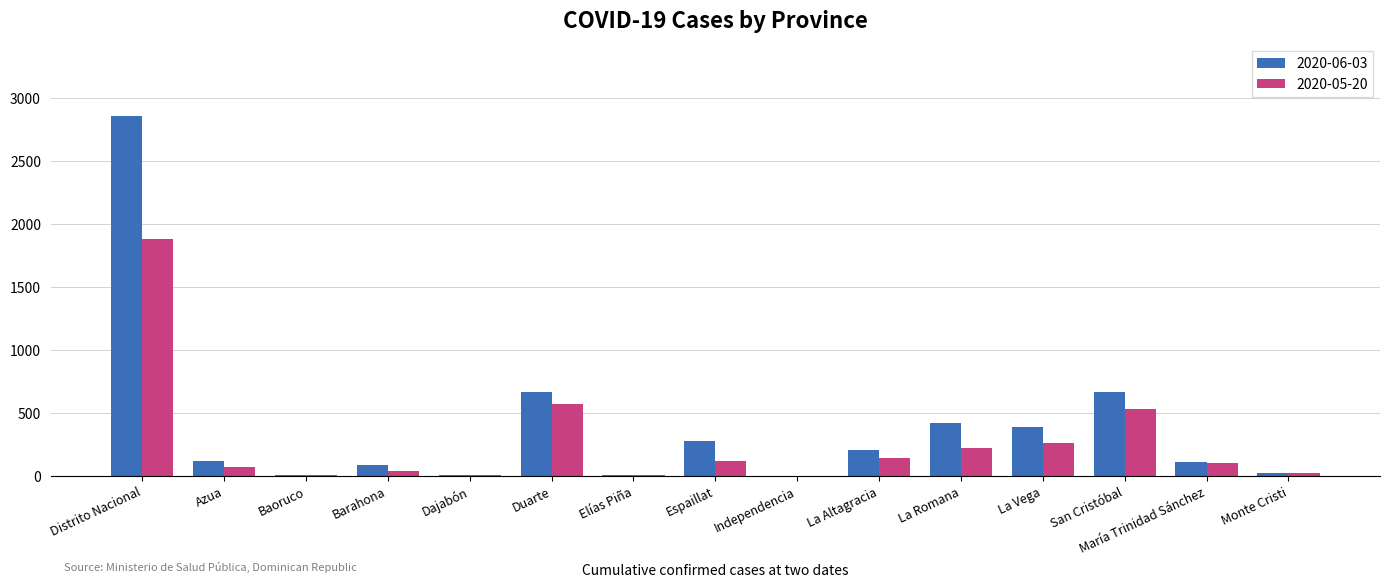

At which label does 2020-05-20 reach its peak?

Distrito Nacional